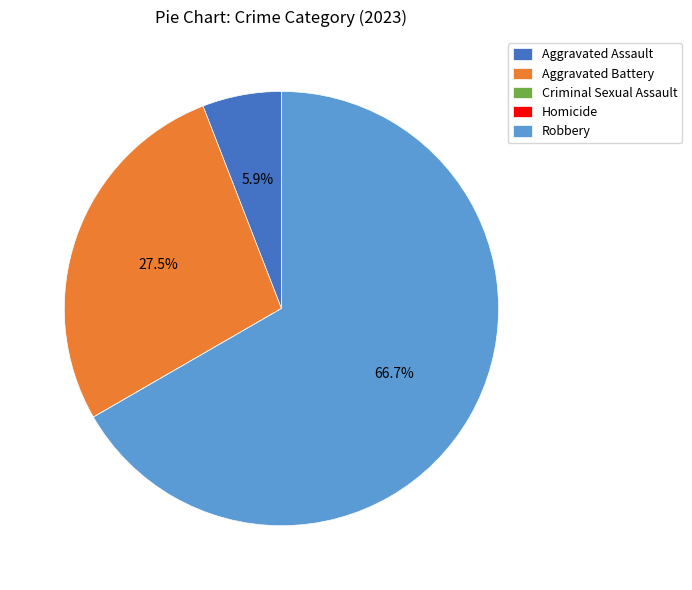

The Aggravated Battery slice represents 18% of the pie. True or false?

False